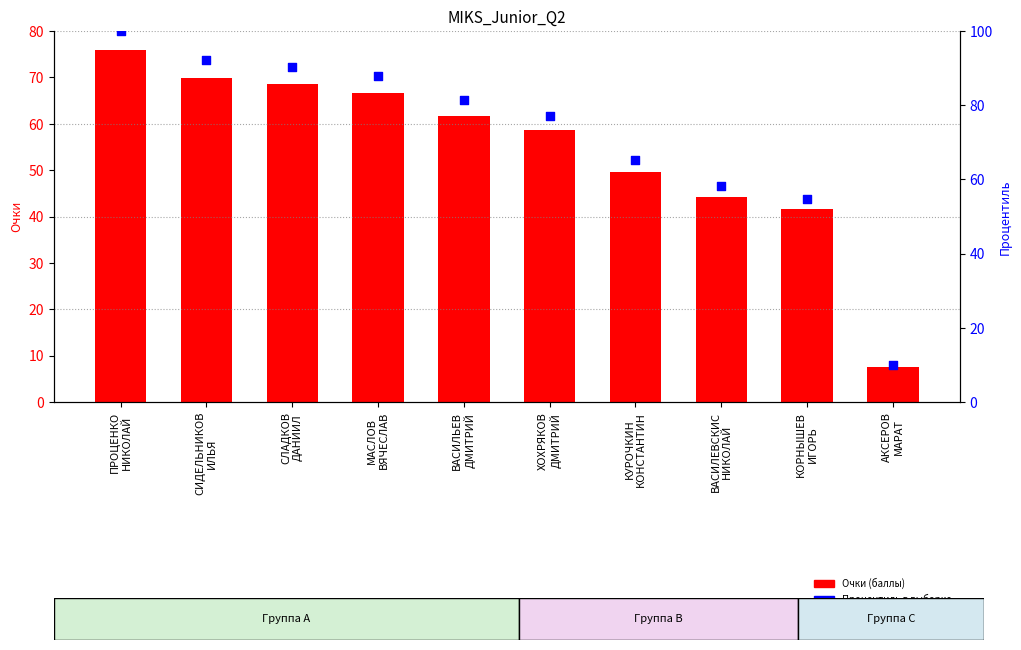

Which series contains the highest Y value?

Процентиль в выборке